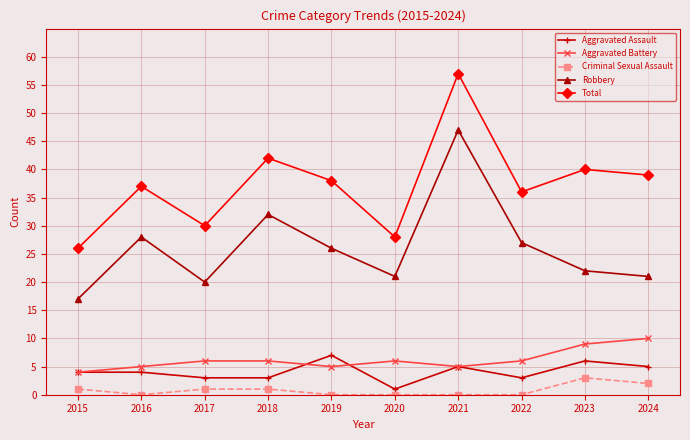

Does the chart display data point markers on the line(s)?

Yes